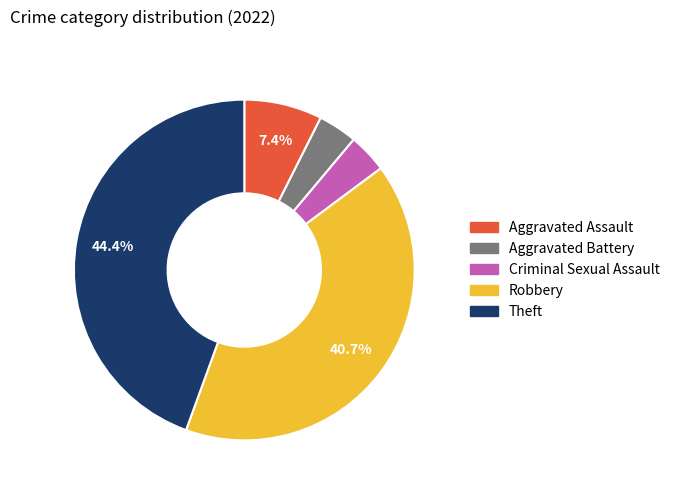

How many slices are in this pie chart?

5